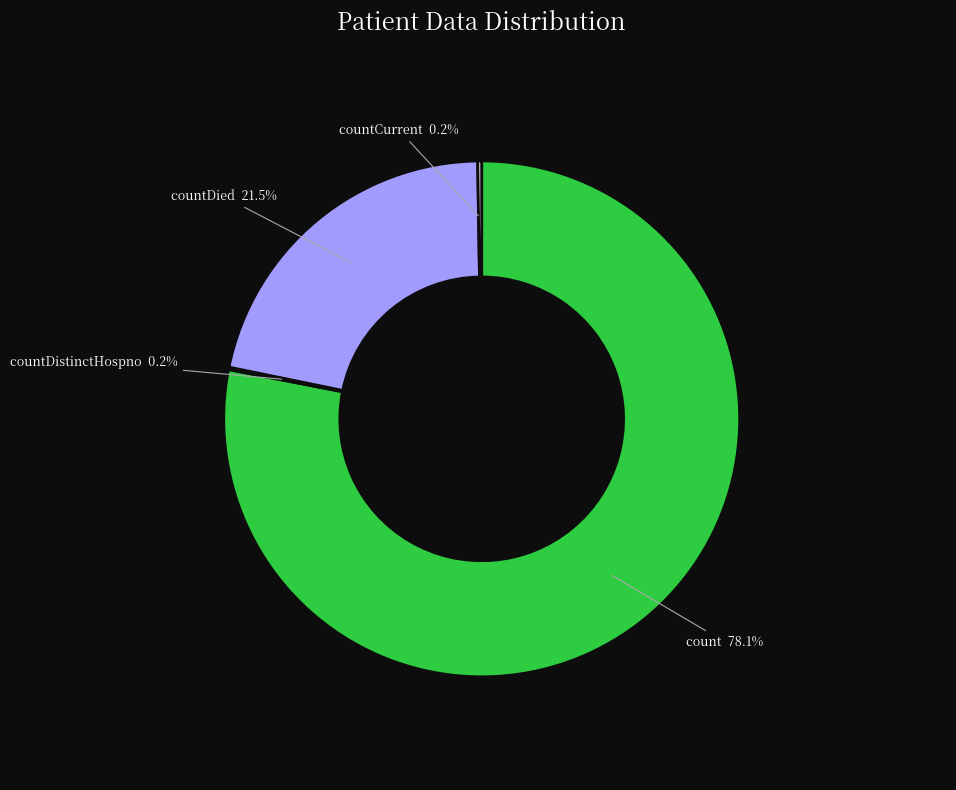

To the nearest percent, what is the difference between the largest and smallest slice percentages?

78%